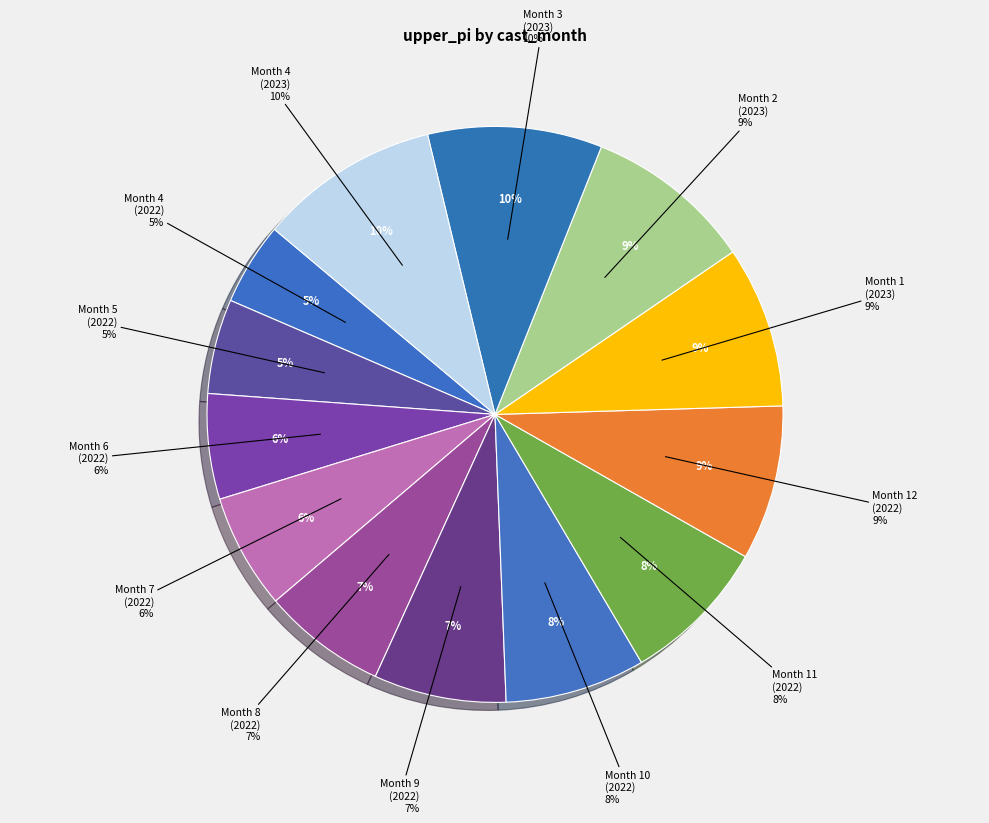

What is the ratio of the value at Month 4
(2023) to the value at Month 6
(2022)?

1.7